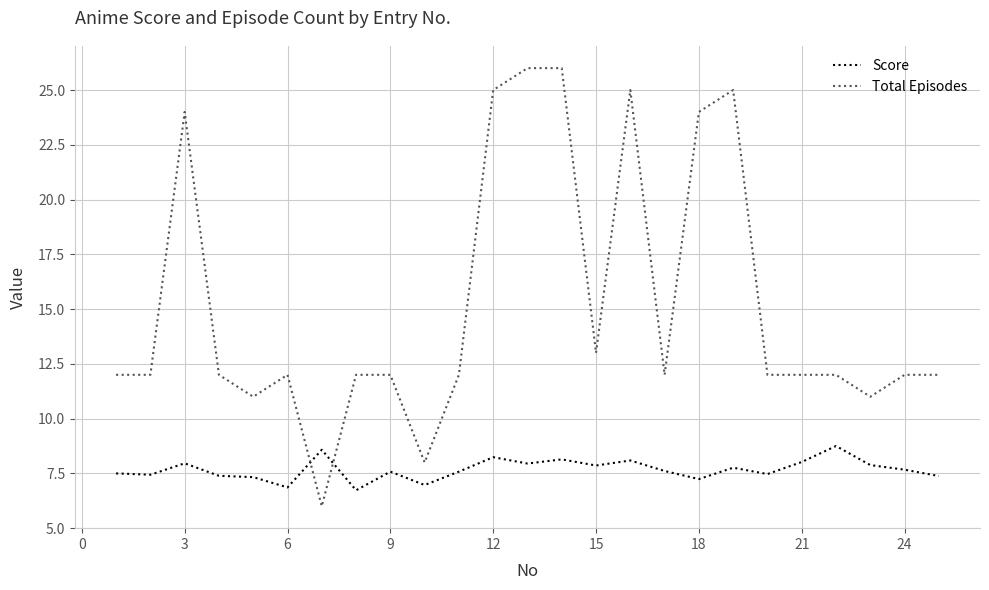

What is the average value of the Total Episodes series?

15.2